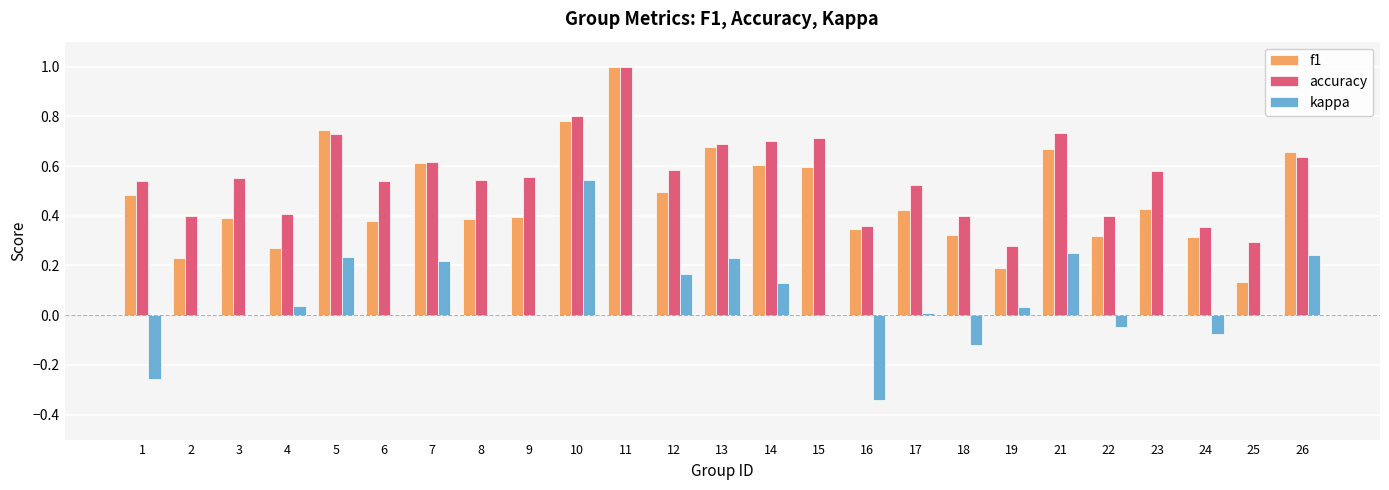

What are all the series names shown in the legend?

f1, accuracy, kappa